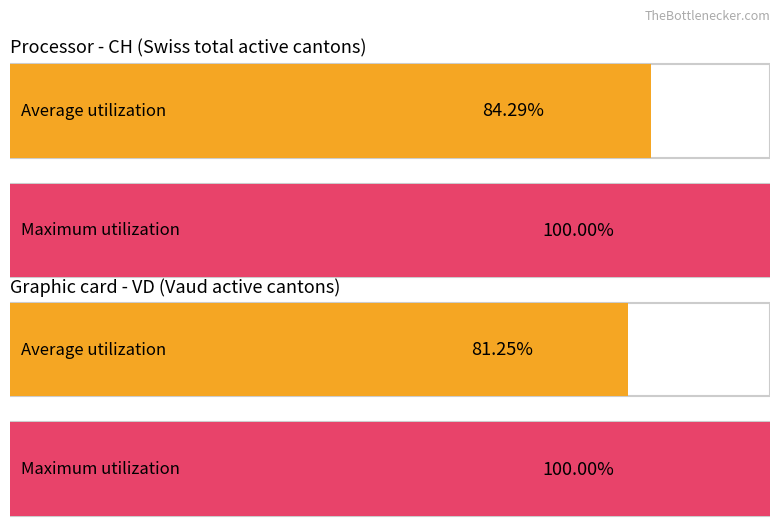

Which series has the largest total across all categories?

Maximum utilization